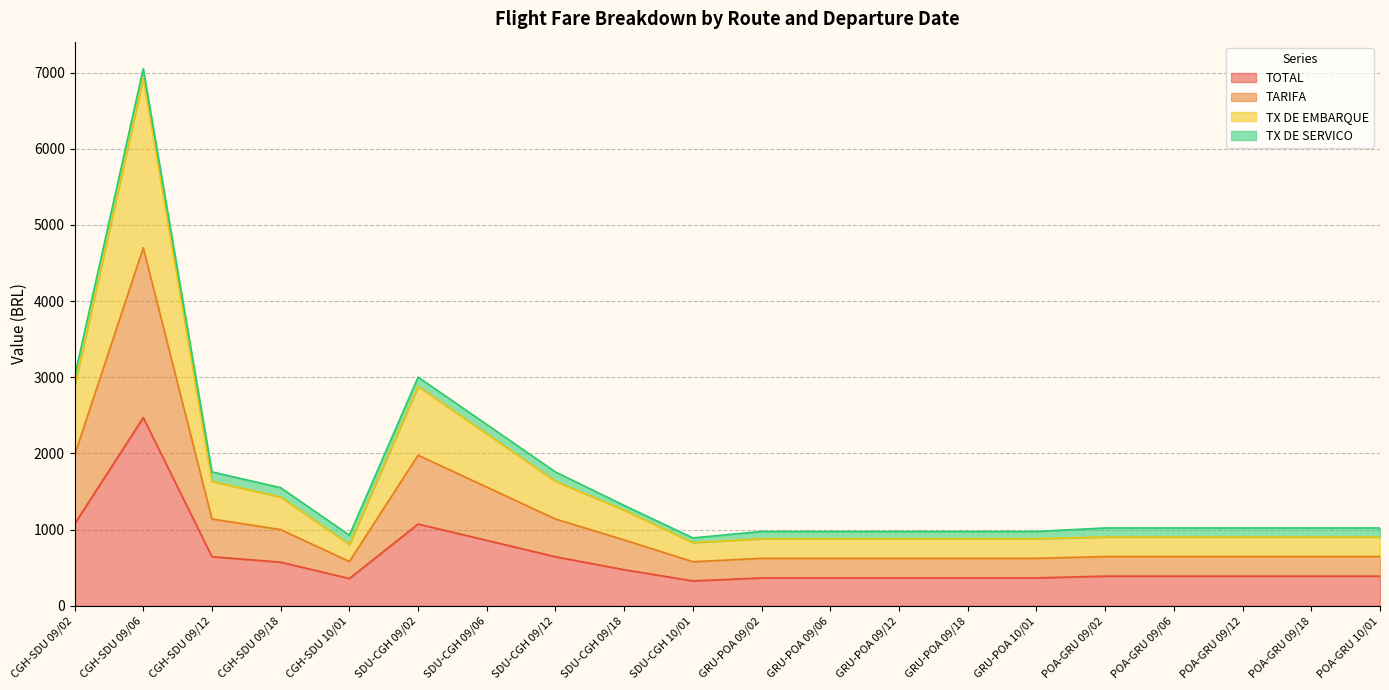

True or false: TX DE EMBARQUE has more than 2 points higher than both neighbors.

False